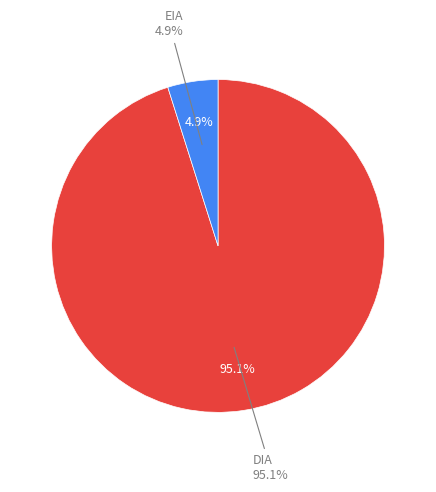

Which category has the smallest portion of the pie?

EIA